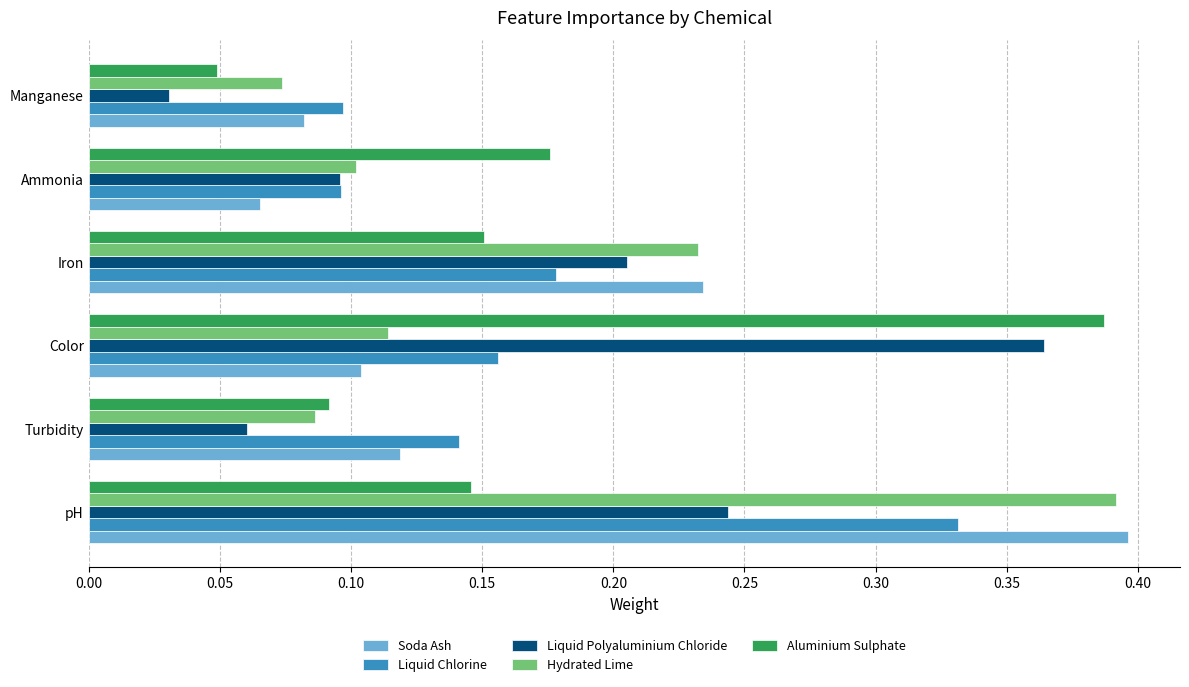

Between Iron and Ammonia, which series saw the biggest shift?

Soda Ash